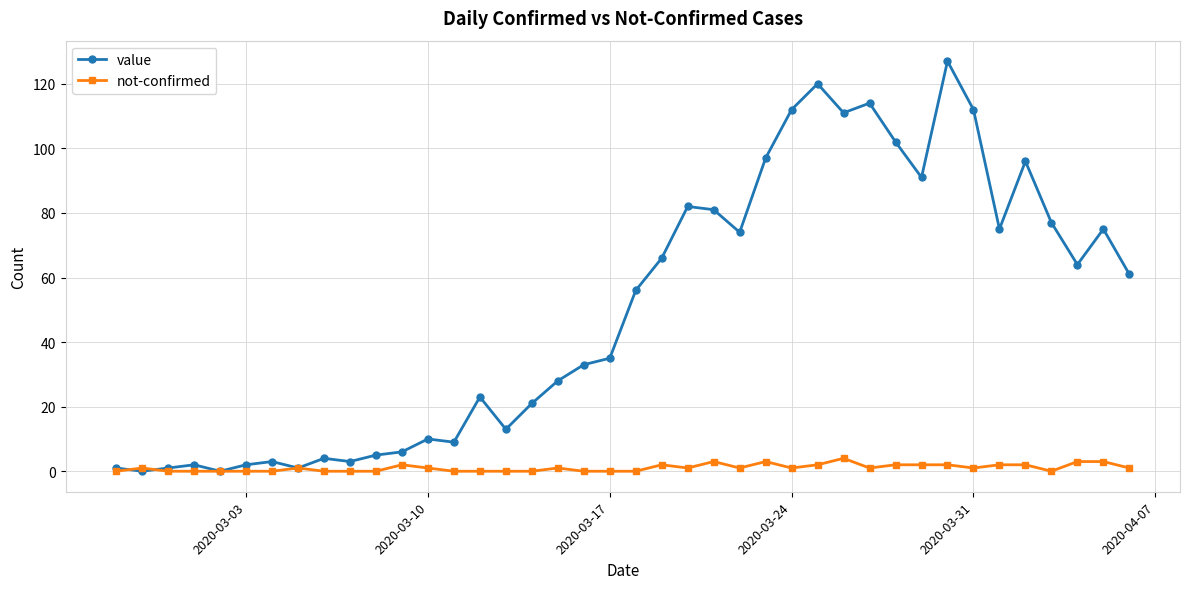

Does the chart display data point markers on the line(s)?

Yes